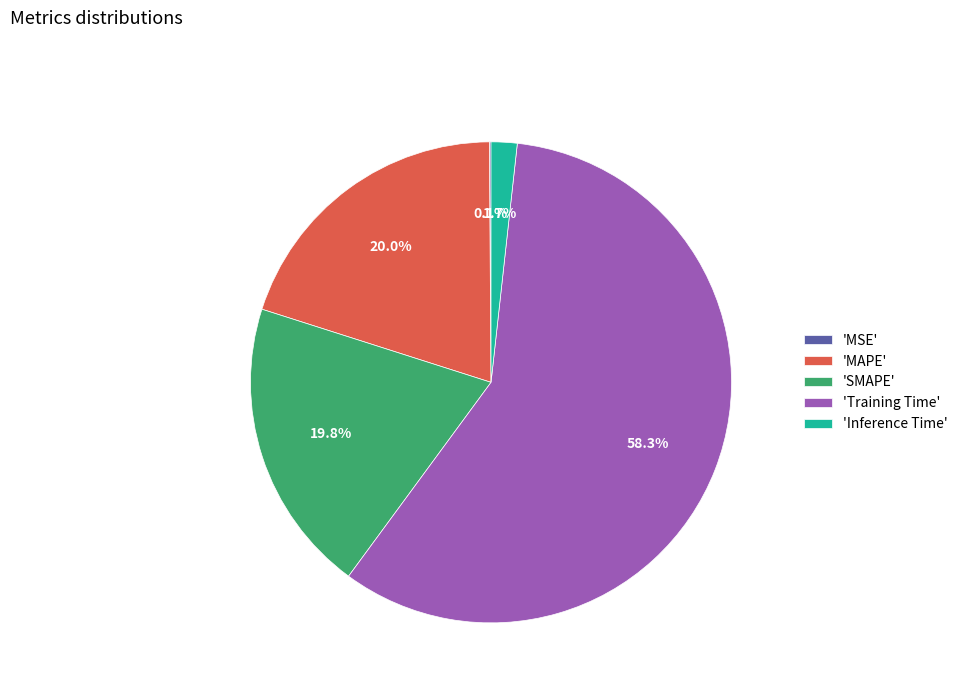

Which slice is the largest?

'Training Time'